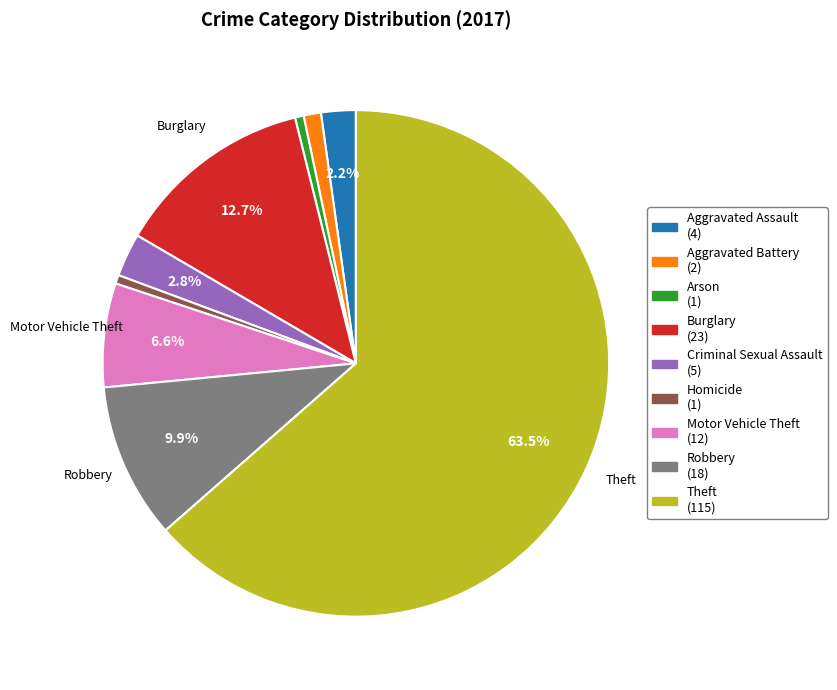

Is there a majority slice in this chart?

Yes